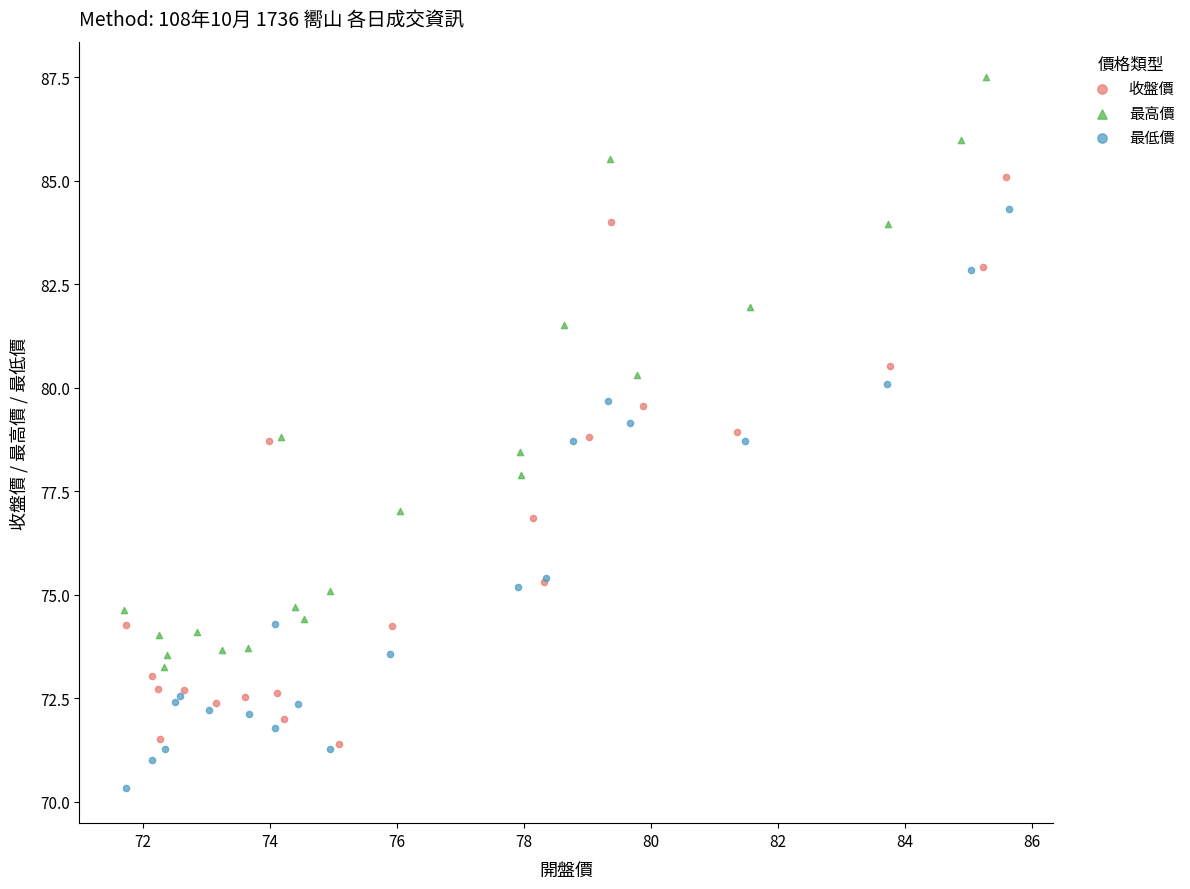

Which series reaches the maximum Y coordinate?

最高價